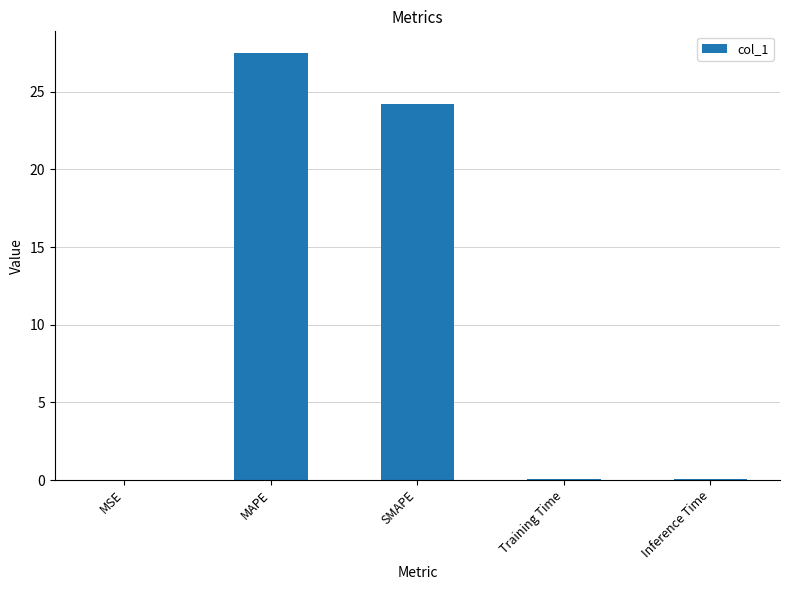

Which label corresponds to the largest value in the chart?

MAPE